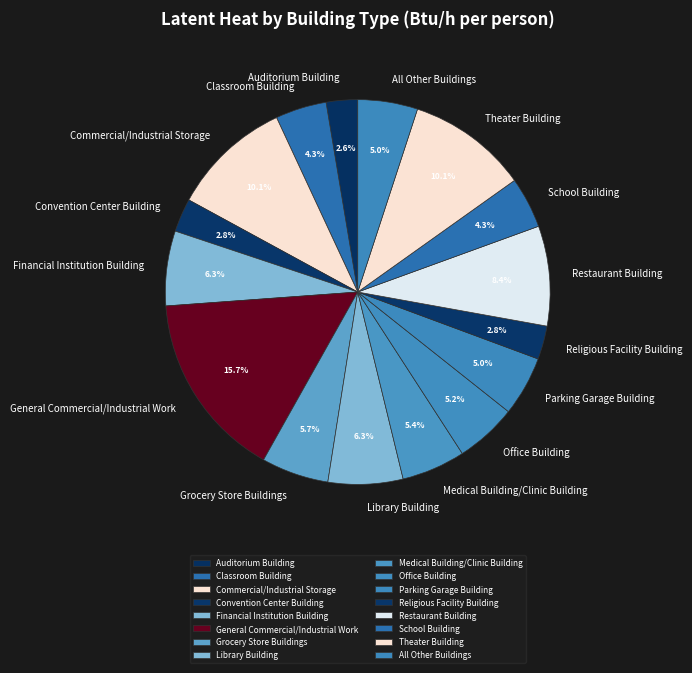

True or false: Financial Institution Building accounts for 1% of the total.

False